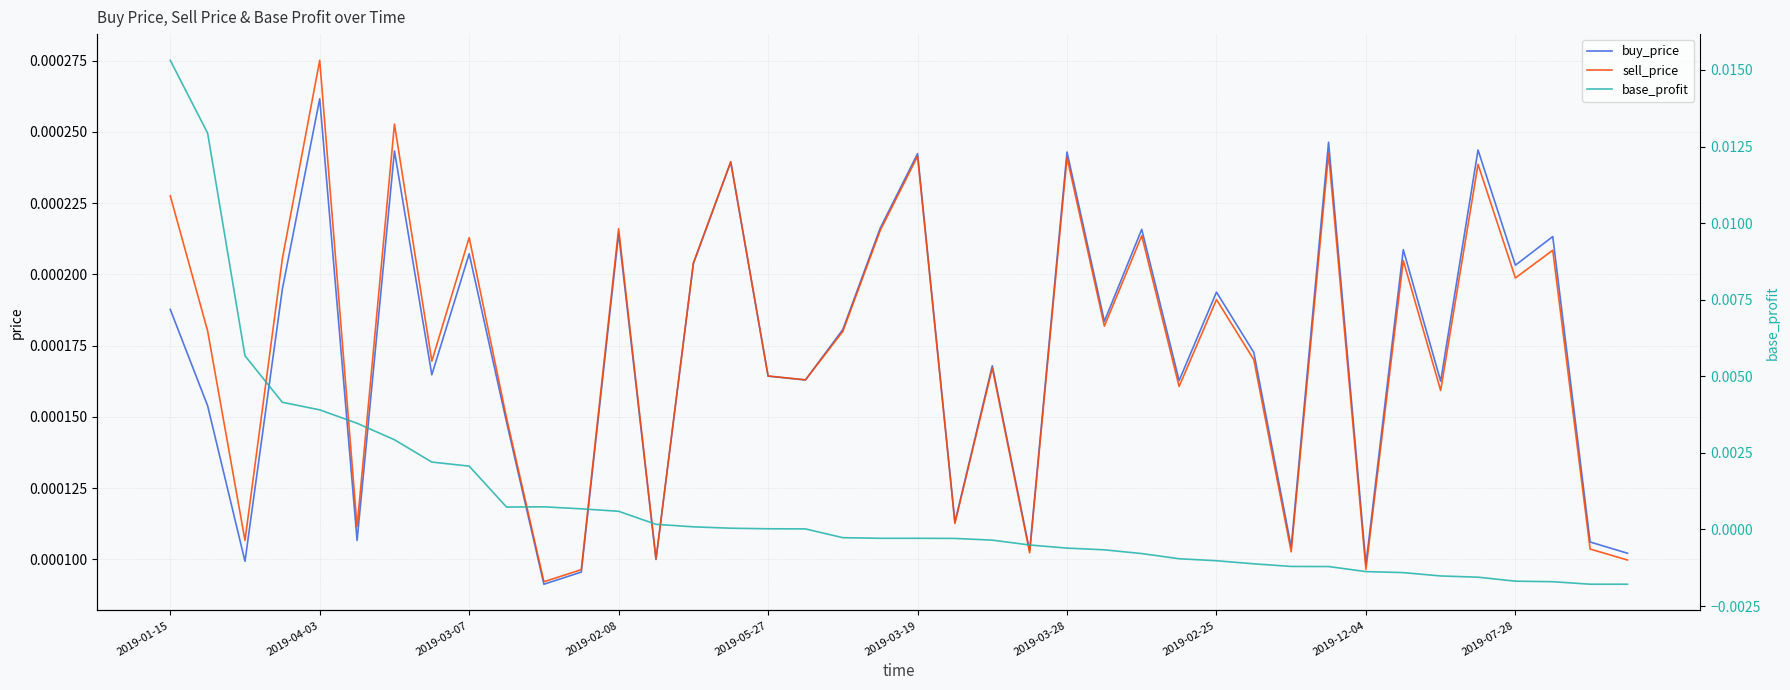

How many lines are shown in the chart?

3